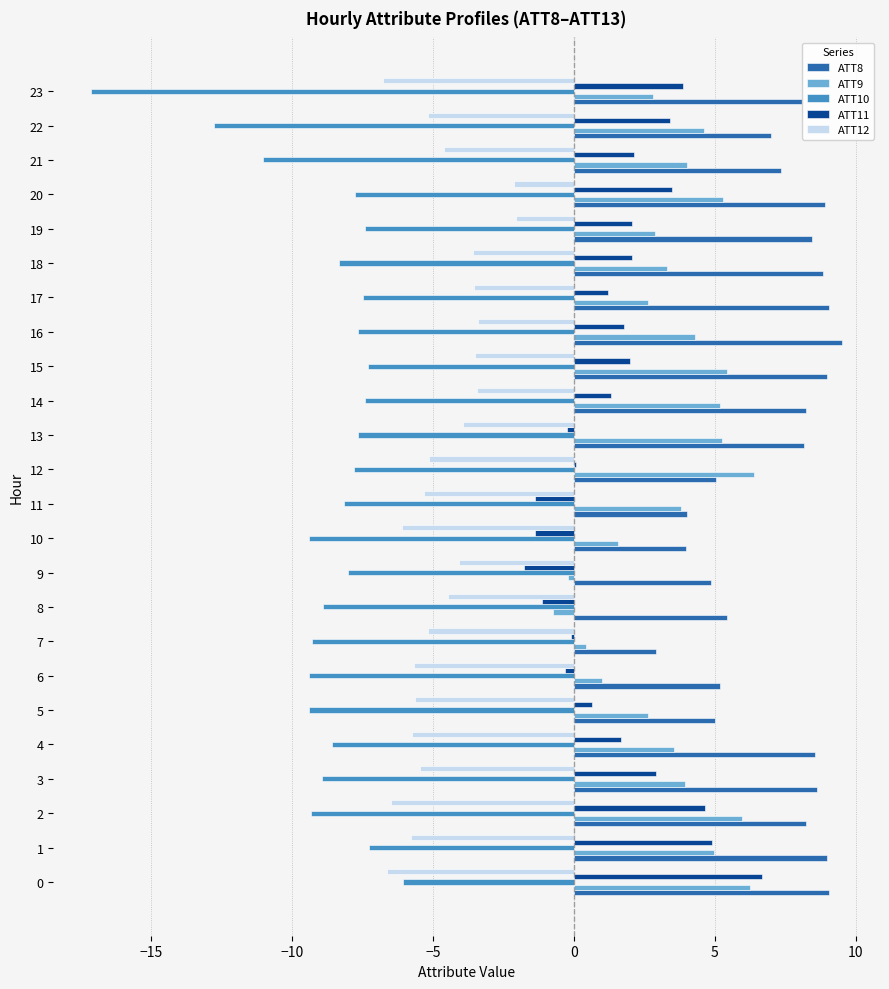

The value of ATT9 at 11 is 3.8. True or false?

True